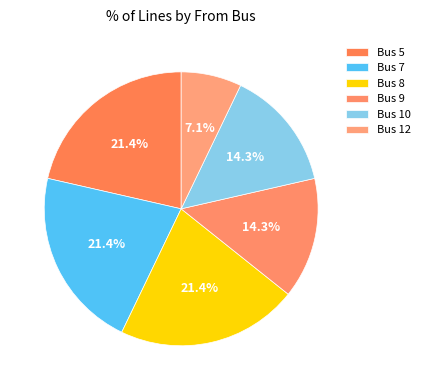

Count the number of slices in the pie.

6